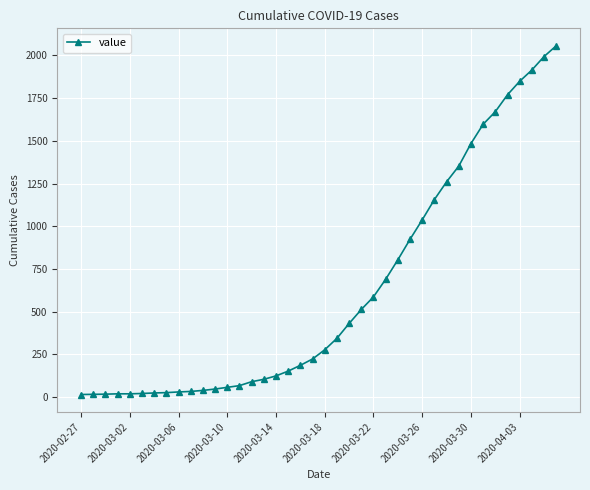

What is the greatest value displayed?

2057